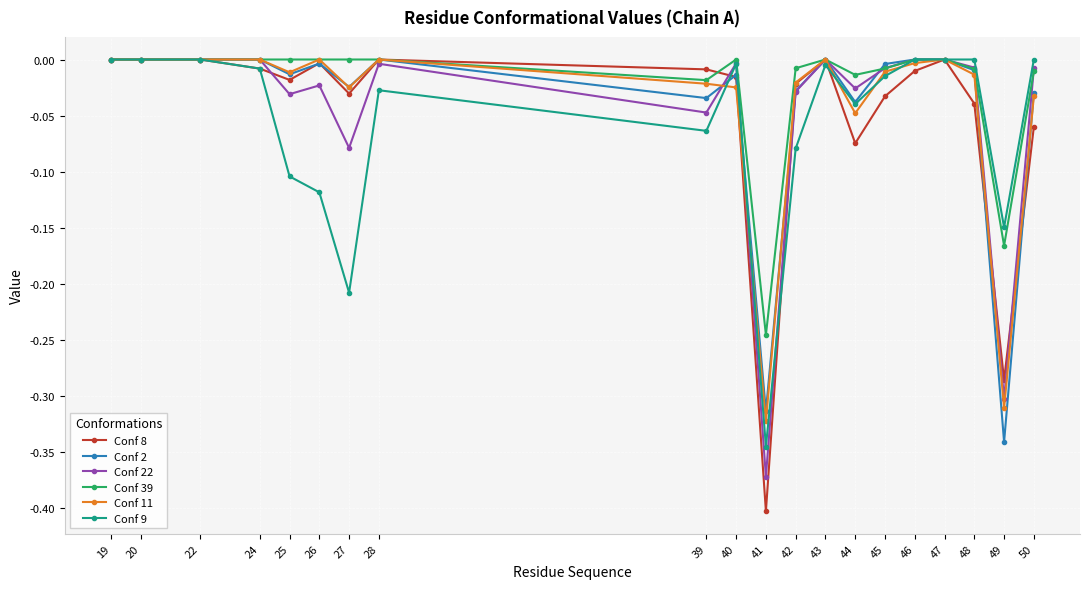

The value of Conf 39 at 28 is 0.0. True or false?

True